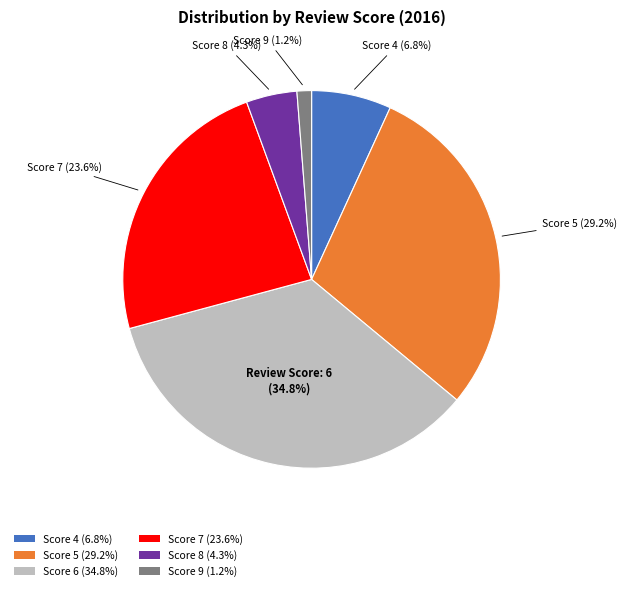

How many segments does this pie chart have?

6